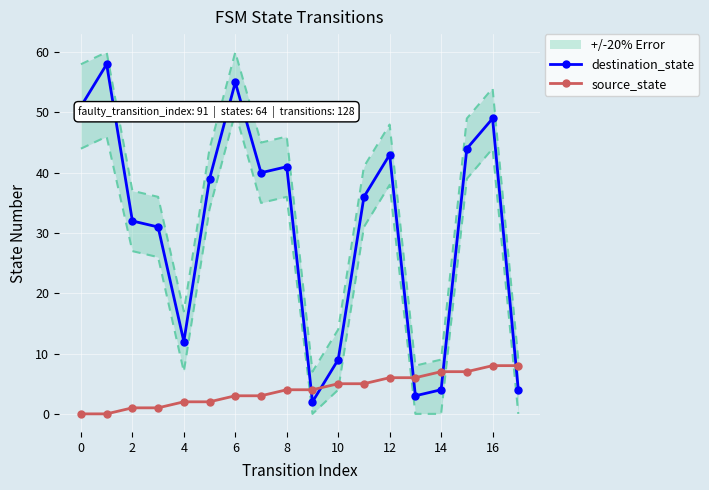

Which series has the largest range (max minus min)?

destination_state